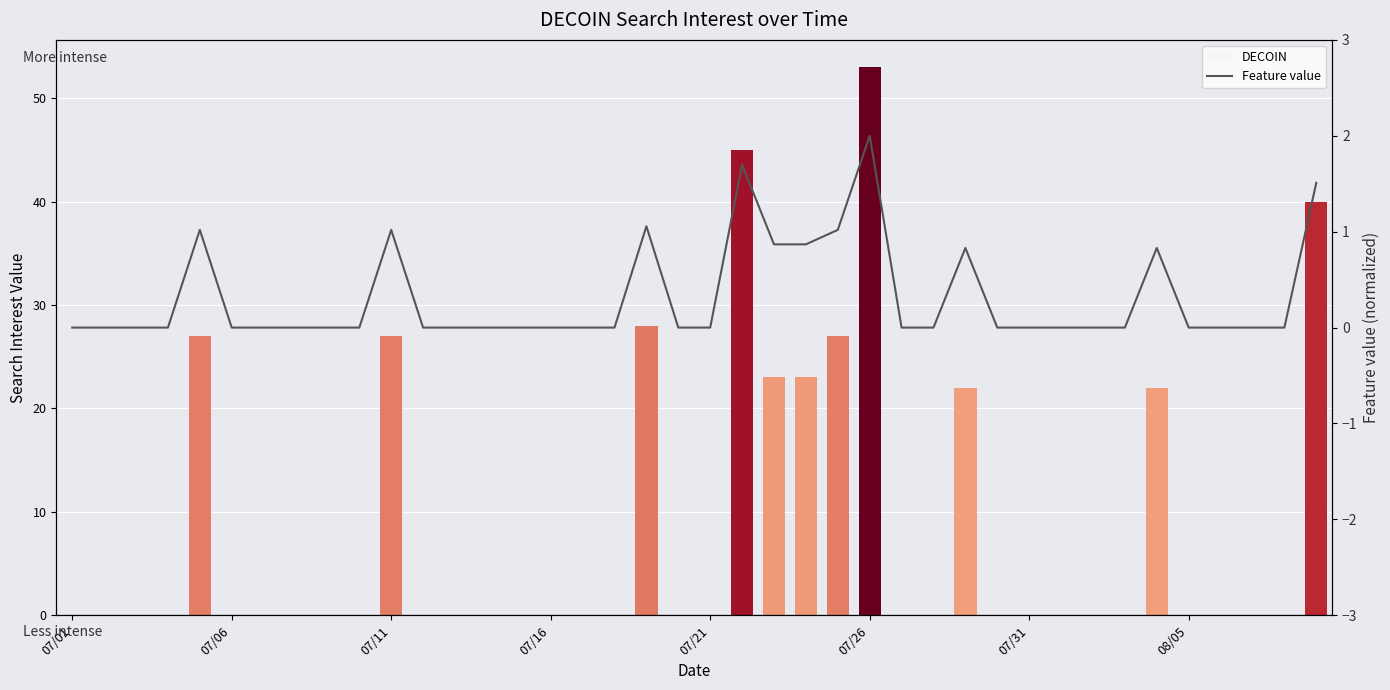

The DECOIN series shows 45.0 at 21. True or false?

True